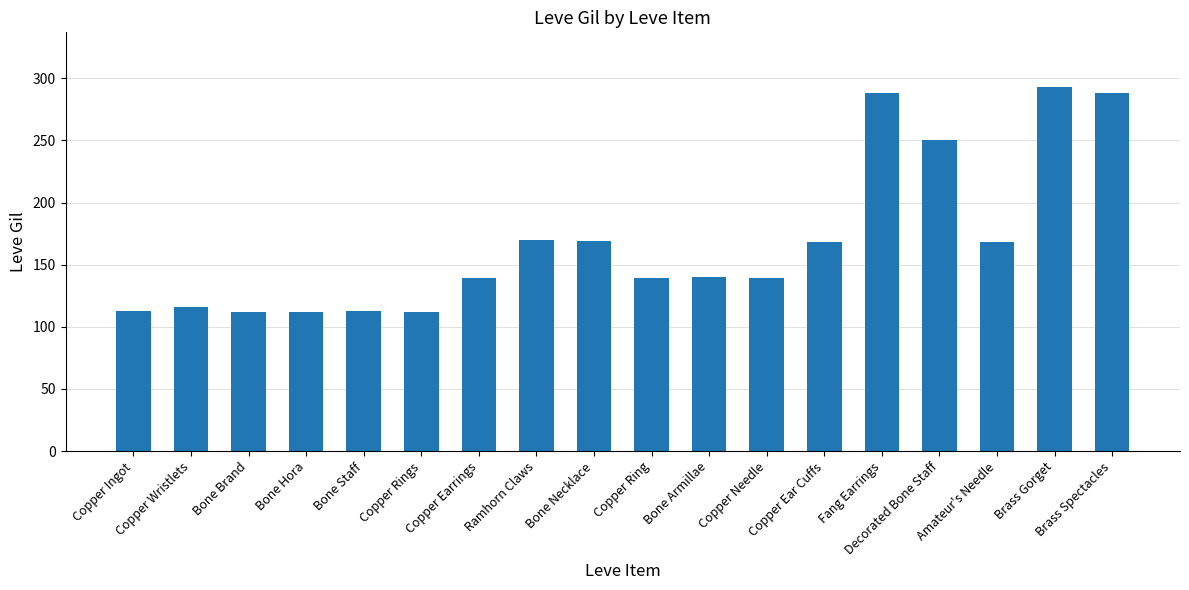

What is the maximum value shown in the chart?

293